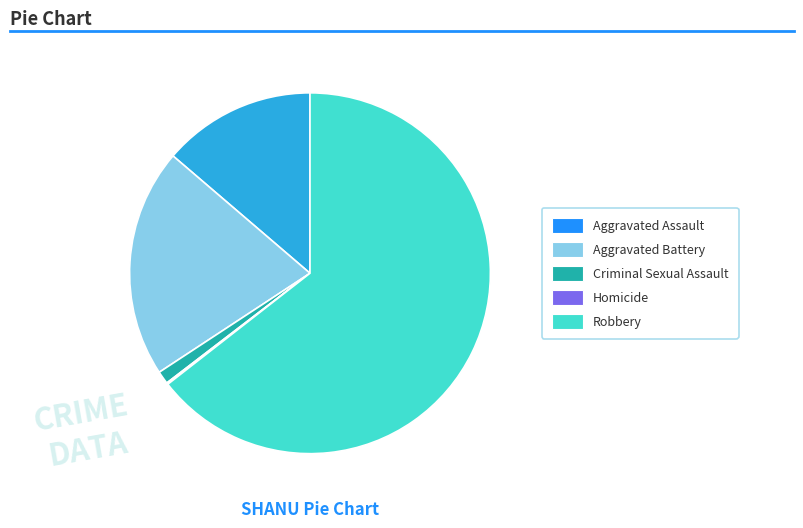

What is the largest slice in the pie chart?

Robbery